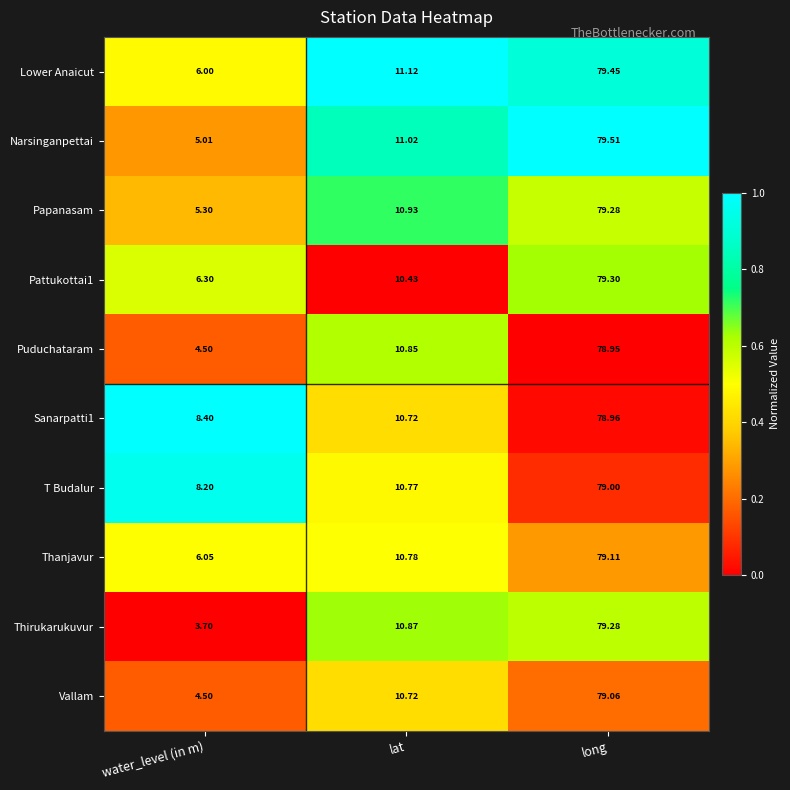

At which label is Lower Anaicut closest to 42?

lat